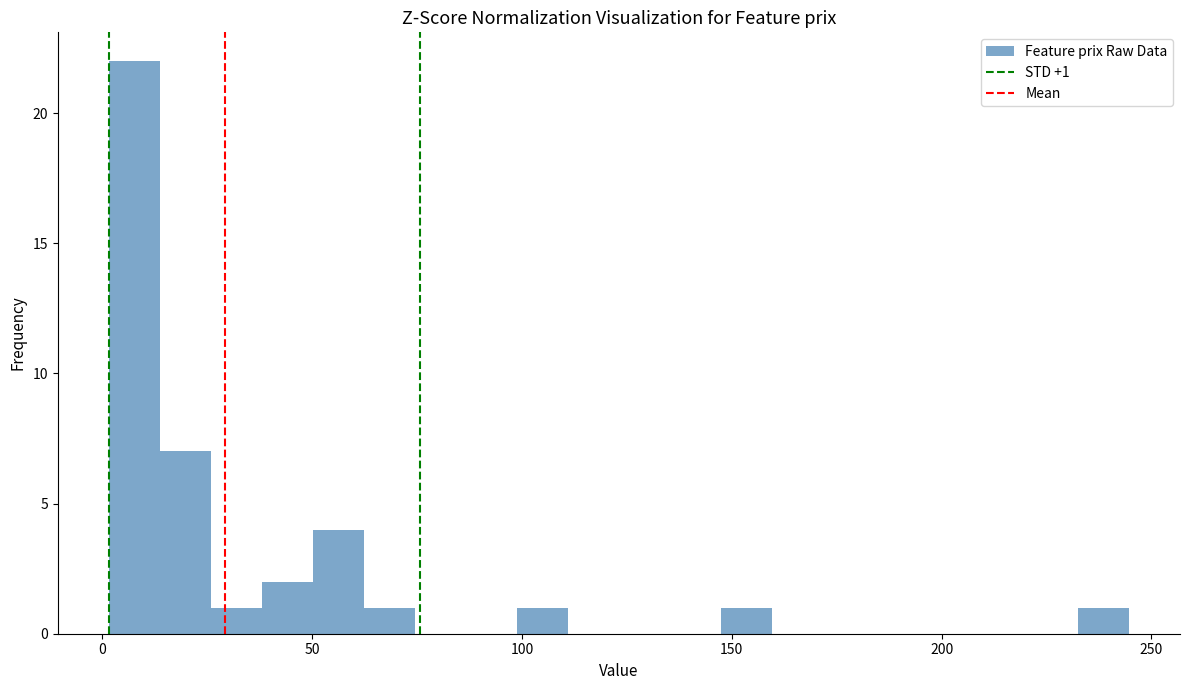

Around what value on the x-axis is the tallest bar? Give the approximate position of its centre, as read against the axis.

10